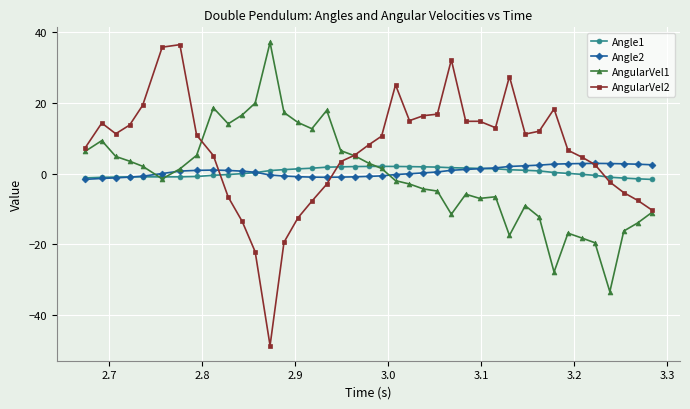

What is the lowest value of the AngularVel2 series?

-48.5